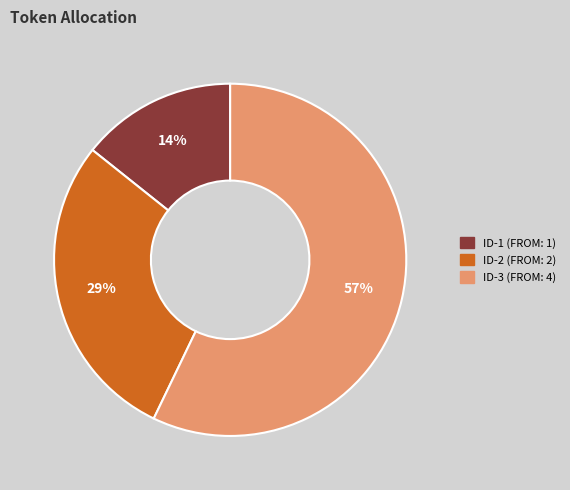

Is there any slice that represents more than half of the pie?

Yes